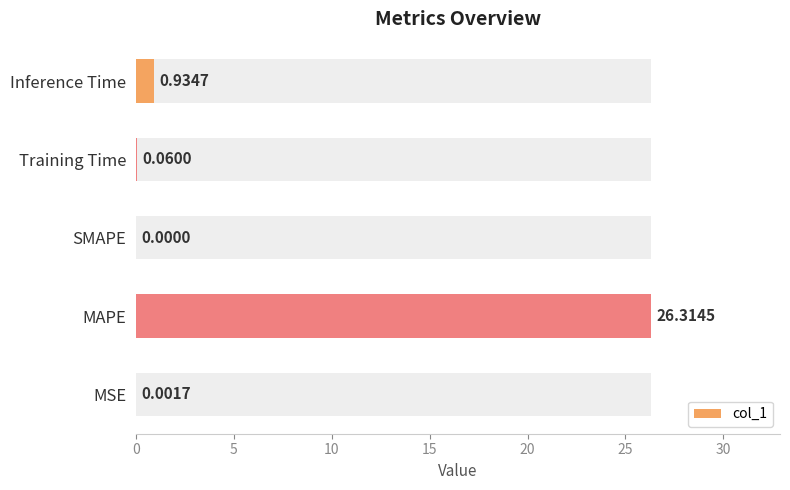

What value does the data have at Training Time?

0.1